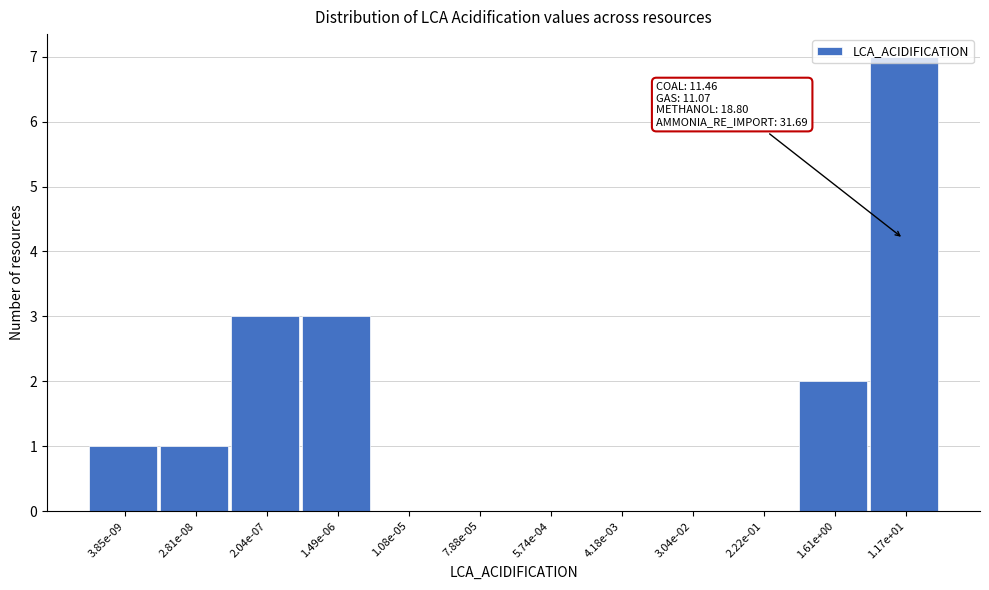

Is it true that the value at 3.04e-02 is 3?

False